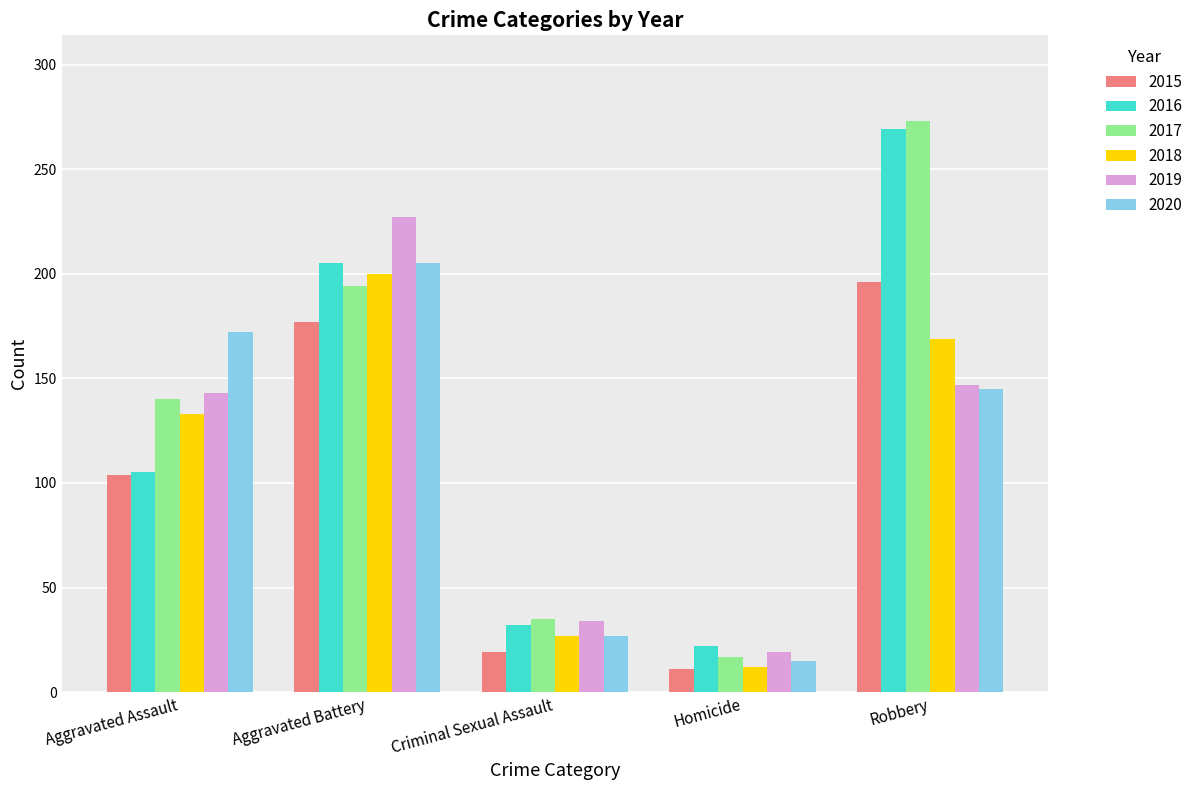

What is the difference between the maximum and minimum values in the 2017 series?

256